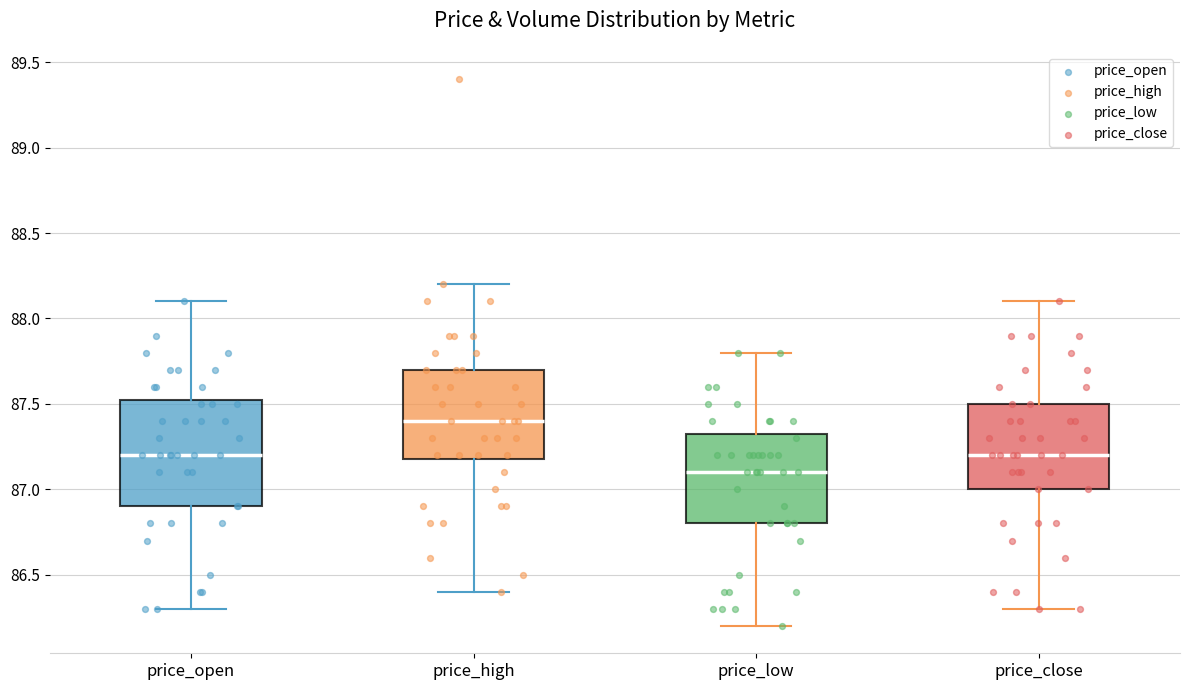

Which box has the lowest median line?

price_low